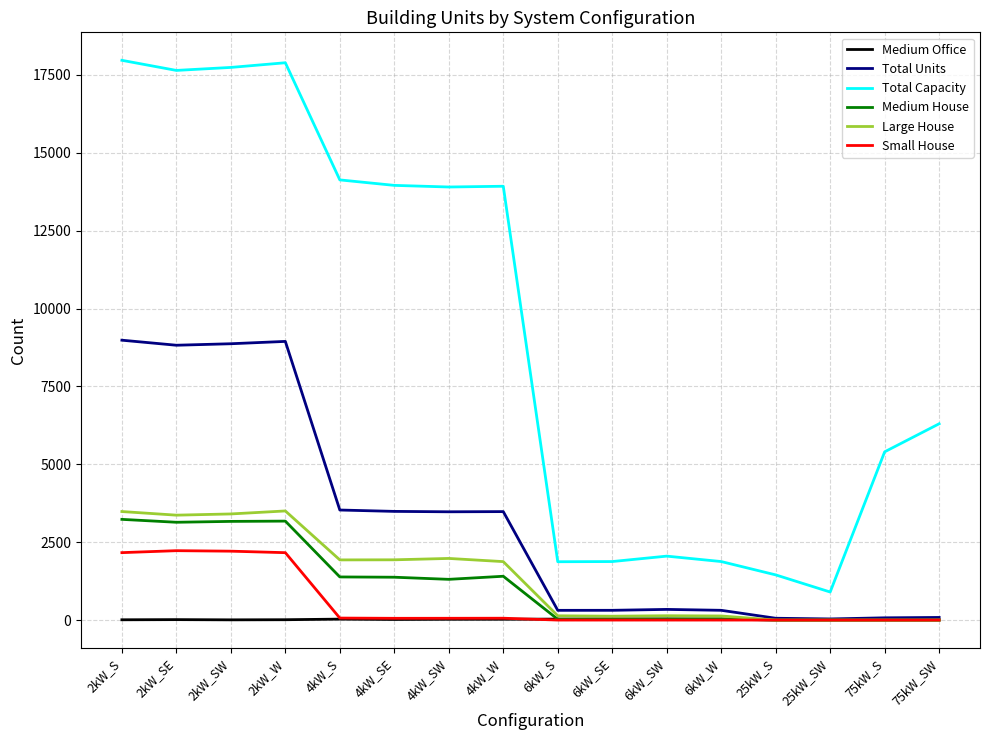

Which series changed the most between 6kW_SW and 75kW_SW?

Total Capacity